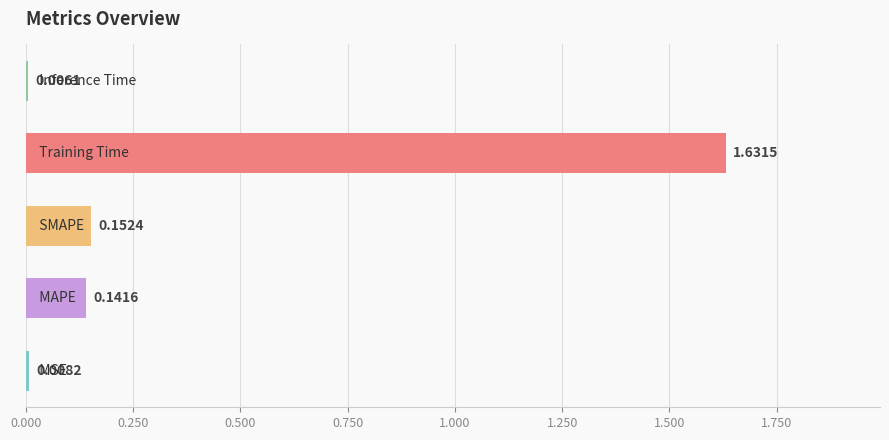

What is the sum of all values?

1.9